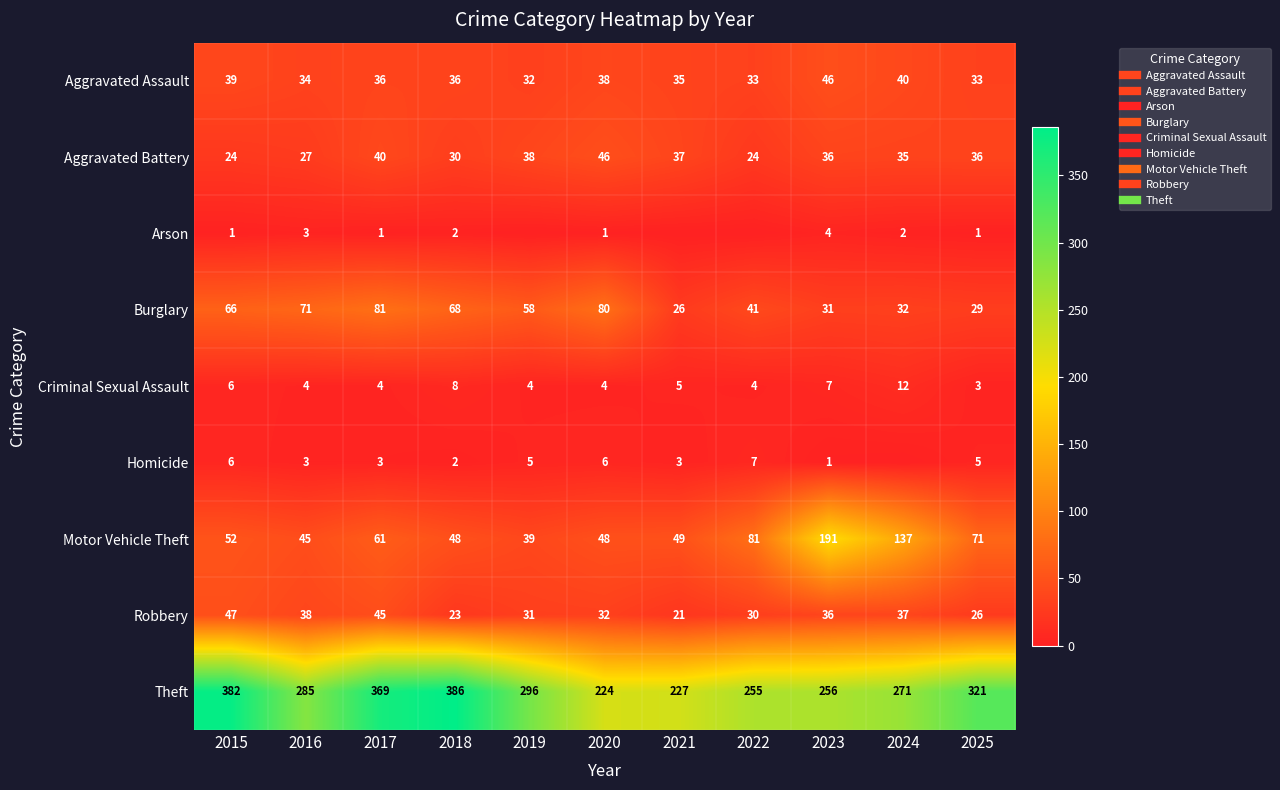

How many series are shown in this chart?

9